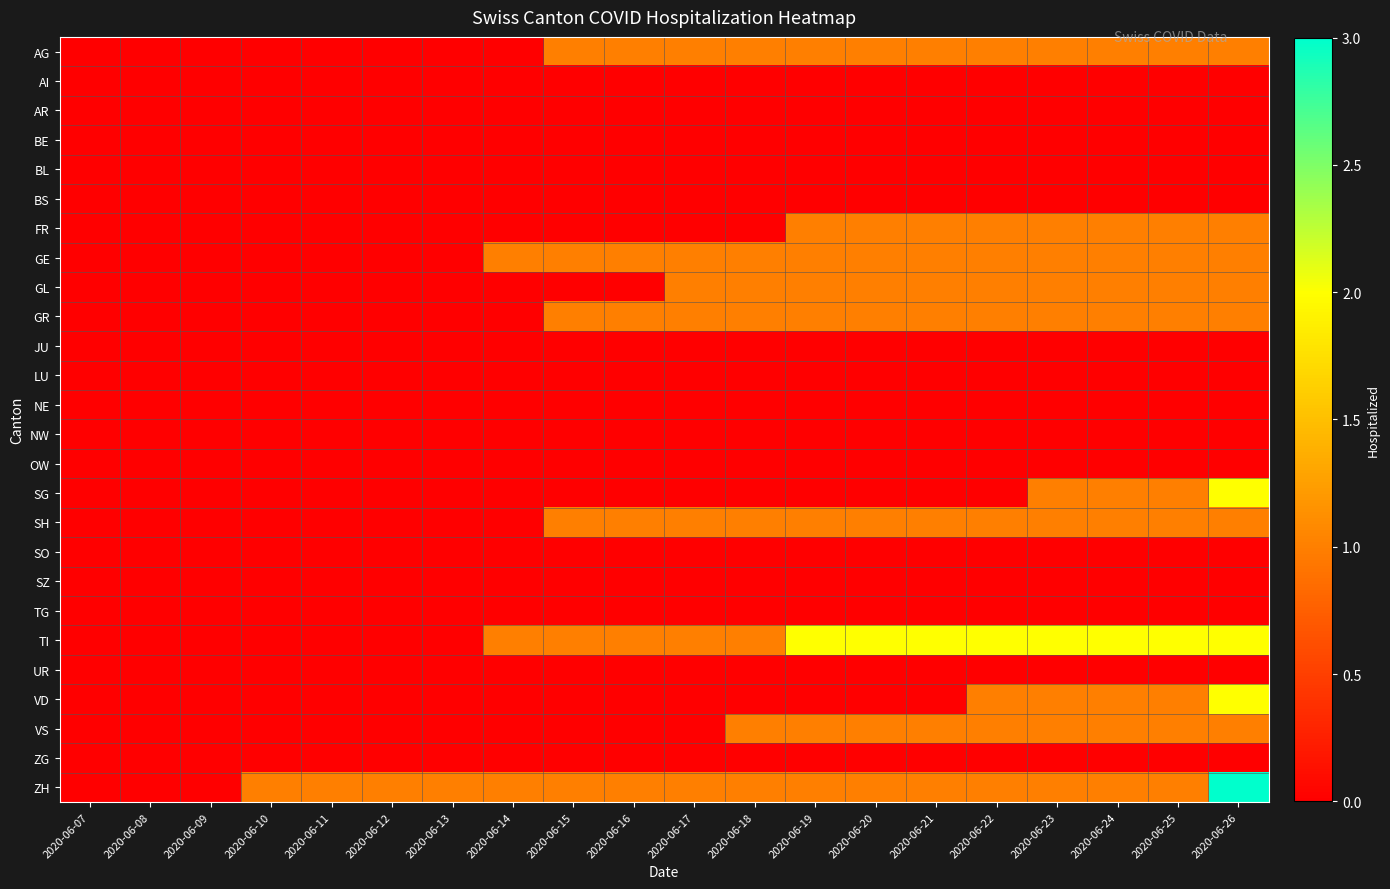

Reading left to right, list all the values displayed in this chart.

AG: 2020-06-07=0	2020-06-08=0	2020-06-09=0	2020-06-10=0	2020-06-11=0	2020-06-12=0	2020-06-13=0	2020-06-14=0	2020-06-15=1	2020-06-16=1	2020-06-17=1	2020-06-18=1	2020-06-19=1	2020-06-20=1	2020-06-21=1	2020-06-22=1	2020-06-23=1	2020-06-24=1	2020-06-25=1	2020-06-26=1
AI: 2020-06-07=0	2020-06-08=0	2020-06-09=0	2020-06-10=0	2020-06-11=0	2020-06-12=0	2020-06-13=0	2020-06-14=0	2020-06-15=0	2020-06-16=0	2020-06-17=0	2020-06-18=0	2020-06-19=0	2020-06-20=0	2020-06-21=0	2020-06-22=0	2020-06-23=0	2020-06-24=0	2020-06-25=0	2020-06-26=0
AR: 2020-06-07=0	2020-06-08=0	2020-06-09=0	2020-06-10=0	2020-06-11=0	2020-06-12=0	2020-06-13=0	2020-06-14=0	2020-06-15=0	2020-06-16=0	2020-06-17=0	2020-06-18=0	2020-06-19=0	2020-06-20=0	2020-06-21=0	2020-06-22=0	2020-06-23=0	2020-06-24=0	2020-06-25=0	2020-06-26=0
BE: 2020-06-07=0	2020-06-08=0	2020-06-09=0	2020-06-10=0	2020-06-11=0	2020-06-12=0	2020-06-13=0	2020-06-14=0	2020-06-15=0	2020-06-16=0	2020-06-17=0	2020-06-18=0	2020-06-19=0	2020-06-20=0	2020-06-21=0	2020-06-22=0	2020-06-23=0	2020-06-24=0	2020-06-25=0	2020-06-26=0
BL: 2020-06-07=0	2020-06-08=0	2020-06-09=0	2020-06-10=0	2020-06-11=0	2020-06-12=0	2020-06-13=0	2020-06-14=0	2020-06-15=0	2020-06-16=0	2020-06-17=0	2020-06-18=0	2020-06-19=0	2020-06-20=0	2020-06-21=0	2020-06-22=0	2020-06-23=0	2020-06-24=0	2020-06-25=0	2020-06-26=0
BS: 2020-06-07=0	2020-06-08=0	2020-06-09=0	2020-06-10=0	2020-06-11=0	2020-06-12=0	2020-06-13=0	2020-06-14=0	2020-06-15=0	2020-06-16=0	2020-06-17=0	2020-06-18=0	2020-06-19=0	2020-06-20=0	2020-06-21=0	2020-06-22=0	2020-06-23=0	2020-06-24=0	2020-06-25=0	2020-06-26=0
FR: 2020-06-07=0	2020-06-08=0	2020-06-09=0	2020-06-10=0	2020-06-11=0	2020-06-12=0	2020-06-13=0	2020-06-14=0	2020-06-15=0	2020-06-16=0	2020-06-17=0	2020-06-18=0	2020-06-19=1	2020-06-20=1	2020-06-21=1	2020-06-22=1	2020-06-23=1	2020-06-24=1	2020-06-25=1	2020-06-26=1
GE: 2020-06-07=0	2020-06-08=0	2020-06-09=0	2020-06-10=0	2020-06-11=0	2020-06-12=0	2020-06-13=0	2020-06-14=1	2020-06-15=1	2020-06-16=1	2020-06-17=1	2020-06-18=1	2020-06-19=1	2020-06-20=1	2020-06-21=1	2020-06-22=1	2020-06-23=1	2020-06-24=1	2020-06-25=1	2020-06-26=1
GL: 2020-06-07=0	2020-06-08=0	2020-06-09=0	2020-06-10=0	2020-06-11=0	2020-06-12=0	2020-06-13=0	2020-06-14=0	2020-06-15=0	2020-06-16=0	2020-06-17=1	2020-06-18=1	2020-06-19=1	2020-06-20=1	2020-06-21=1	2020-06-22=1	2020-06-23=1	2020-06-24=1	2020-06-25=1	2020-06-26=1
GR: 2020-06-07=0	2020-06-08=0	2020-06-09=0	2020-06-10=0	2020-06-11=0	2020-06-12=0	2020-06-13=0	2020-06-14=0	2020-06-15=1	2020-06-16=1	2020-06-17=1	2020-06-18=1	2020-06-19=1	2020-06-20=1	2020-06-21=1	2020-06-22=1	2020-06-23=1	2020-06-24=1	2020-06-25=1	2020-06-26=1
JU: 2020-06-07=0	2020-06-08=0	2020-06-09=0	2020-06-10=0	2020-06-11=0	2020-06-12=0	2020-06-13=0	2020-06-14=0	2020-06-15=0	2020-06-16=0	2020-06-17=0	2020-06-18=0	2020-06-19=0	2020-06-20=0	2020-06-21=0	2020-06-22=0	2020-06-23=0	2020-06-24=0	2020-06-25=0	2020-06-26=0
LU: 2020-06-07=0	2020-06-08=0	2020-06-09=0	2020-06-10=0	2020-06-11=0	2020-06-12=0	2020-06-13=0	2020-06-14=0	2020-06-15=0	2020-06-16=0	2020-06-17=0	2020-06-18=0	2020-06-19=0	2020-06-20=0	2020-06-21=0	2020-06-22=0	2020-06-23=0	2020-06-24=0	2020-06-25=0	2020-06-26=0
NE: 2020-06-07=0	2020-06-08=0	2020-06-09=0	2020-06-10=0	2020-06-11=0	2020-06-12=0	2020-06-13=0	2020-06-14=0	2020-06-15=0	2020-06-16=0	2020-06-17=0	2020-06-18=0	2020-06-19=0	2020-06-20=0	2020-06-21=0	2020-06-22=0	2020-06-23=0	2020-06-24=0	2020-06-25=0	2020-06-26=0
NW: 2020-06-07=0	2020-06-08=0	2020-06-09=0	2020-06-10=0	2020-06-11=0	2020-06-12=0	2020-06-13=0	2020-06-14=0	2020-06-15=0	2020-06-16=0	2020-06-17=0	2020-06-18=0	2020-06-19=0	2020-06-20=0	2020-06-21=0	2020-06-22=0	2020-06-23=0	2020-06-24=0	2020-06-25=0	2020-06-26=0
OW: 2020-06-07=0	2020-06-08=0	2020-06-09=0	2020-06-10=0	2020-06-11=0	2020-06-12=0	2020-06-13=0	2020-06-14=0	2020-06-15=0	2020-06-16=0	2020-06-17=0	2020-06-18=0	2020-06-19=0	2020-06-20=0	2020-06-21=0	2020-06-22=0	2020-06-23=0	2020-06-24=0	2020-06-25=0	2020-06-26=0
SG: 2020-06-07=0	2020-06-08=0	2020-06-09=0	2020-06-10=0	2020-06-11=0	2020-06-12=0	2020-06-13=0	2020-06-14=0	2020-06-15=0	2020-06-16=0	2020-06-17=0	2020-06-18=0	2020-06-19=0	2020-06-20=0	2020-06-21=0	2020-06-22=0	2020-06-23=1	2020-06-24=1	2020-06-25=1	2020-06-26=2
SH: 2020-06-07=0	2020-06-08=0	2020-06-09=0	2020-06-10=0	2020-06-11=0	2020-06-12=0	2020-06-13=0	2020-06-14=0	2020-06-15=1	2020-06-16=1	2020-06-17=1	2020-06-18=1	2020-06-19=1	2020-06-20=1	2020-06-21=1	2020-06-22=1	2020-06-23=1	2020-06-24=1	2020-06-25=1	2020-06-26=1
SO: 2020-06-07=0	2020-06-08=0	2020-06-09=0	2020-06-10=0	2020-06-11=0	2020-06-12=0	2020-06-13=0	2020-06-14=0	2020-06-15=0	2020-06-16=0	2020-06-17=0	2020-06-18=0	2020-06-19=0	2020-06-20=0	2020-06-21=0	2020-06-22=0	2020-06-23=0	2020-06-24=0	2020-06-25=0	2020-06-26=0
SZ: 2020-06-07=0	2020-06-08=0	2020-06-09=0	2020-06-10=0	2020-06-11=0	2020-06-12=0	2020-06-13=0	2020-06-14=0	2020-06-15=0	2020-06-16=0	2020-06-17=0	2020-06-18=0	2020-06-19=0	2020-06-20=0	2020-06-21=0	2020-06-22=0	2020-06-23=0	2020-06-24=0	2020-06-25=0	2020-06-26=0
TG: 2020-06-07=0	2020-06-08=0	2020-06-09=0	2020-06-10=0	2020-06-11=0	2020-06-12=0	2020-06-13=0	2020-06-14=0	2020-06-15=0	2020-06-16=0	2020-06-17=0	2020-06-18=0	2020-06-19=0	2020-06-20=0	2020-06-21=0	2020-06-22=0	2020-06-23=0	2020-06-24=0	2020-06-25=0	2020-06-26=0
TI: 2020-06-07=0	2020-06-08=0	2020-06-09=0	2020-06-10=0	2020-06-11=0	2020-06-12=0	2020-06-13=0	2020-06-14=1	2020-06-15=1	2020-06-16=1	2020-06-17=1	2020-06-18=1	2020-06-19=2	2020-06-20=2	2020-06-21=2	2020-06-22=2	2020-06-23=2	2020-06-24=2	2020-06-25=2	2020-06-26=2
UR: 2020-06-07=0	2020-06-08=0	2020-06-09=0	2020-06-10=0	2020-06-11=0	2020-06-12=0	2020-06-13=0	2020-06-14=0	2020-06-15=0	2020-06-16=0	2020-06-17=0	2020-06-18=0	2020-06-19=0	2020-06-20=0	2020-06-21=0	2020-06-22=0	2020-06-23=0	2020-06-24=0	2020-06-25=0	2020-06-26=0
VD: 2020-06-07=0	2020-06-08=0	2020-06-09=0	2020-06-10=0	2020-06-11=0	2020-06-12=0	2020-06-13=0	2020-06-14=0	2020-06-15=0	2020-06-16=0	2020-06-17=0	2020-06-18=0	2020-06-19=0	2020-06-20=0	2020-06-21=0	2020-06-22=1	2020-06-23=1	2020-06-24=1	2020-06-25=1	2020-06-26=2
VS: 2020-06-07=0	2020-06-08=0	2020-06-09=0	2020-06-10=0	2020-06-11=0	2020-06-12=0	2020-06-13=0	2020-06-14=0	2020-06-15=0	2020-06-16=0	2020-06-17=0	2020-06-18=1	2020-06-19=1	2020-06-20=1	2020-06-21=1	2020-06-22=1	2020-06-23=1	2020-06-24=1	2020-06-25=1	2020-06-26=1
ZG: 2020-06-07=0	2020-06-08=0	2020-06-09=0	2020-06-10=0	2020-06-11=0	2020-06-12=0	2020-06-13=0	2020-06-14=0	2020-06-15=0	2020-06-16=0	2020-06-17=0	2020-06-18=0	2020-06-19=0	2020-06-20=0	2020-06-21=0	2020-06-22=0	2020-06-23=0	2020-06-24=0	2020-06-25=0	2020-06-26=0
ZH: 2020-06-07=0	2020-06-08=0	2020-06-09=0	2020-06-10=1	2020-06-11=1	2020-06-12=1	2020-06-13=1	2020-06-14=1	2020-06-15=1	2020-06-16=1	2020-06-17=1	2020-06-18=1	2020-06-19=1	2020-06-20=1	2020-06-21=1	2020-06-22=1	2020-06-23=1	2020-06-24=1	2020-06-25=1	2020-06-26=3